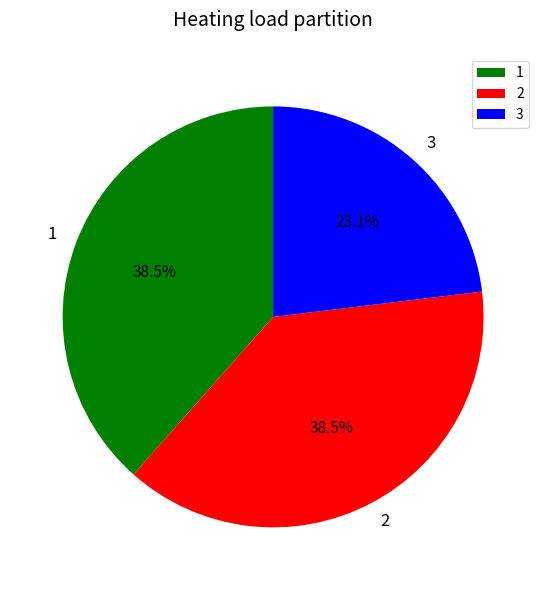

Does any single category account for the majority?

No